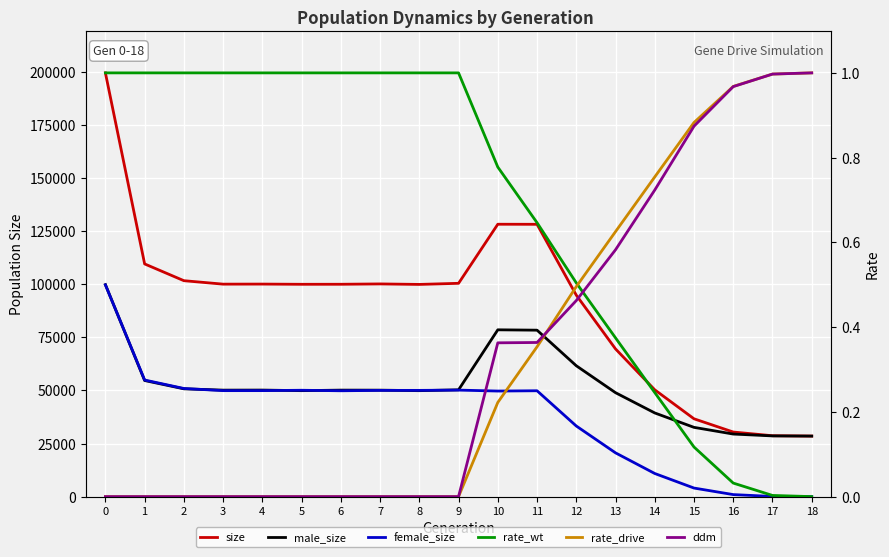

Which series has the largest range (max minus min)?

size